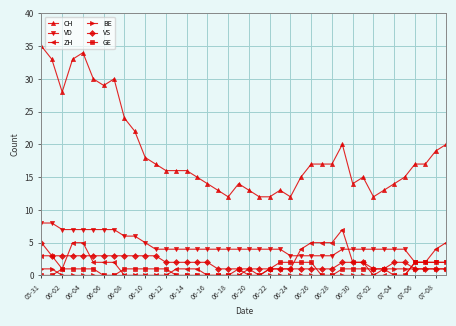

Which series has the largest total across all categories?

CH